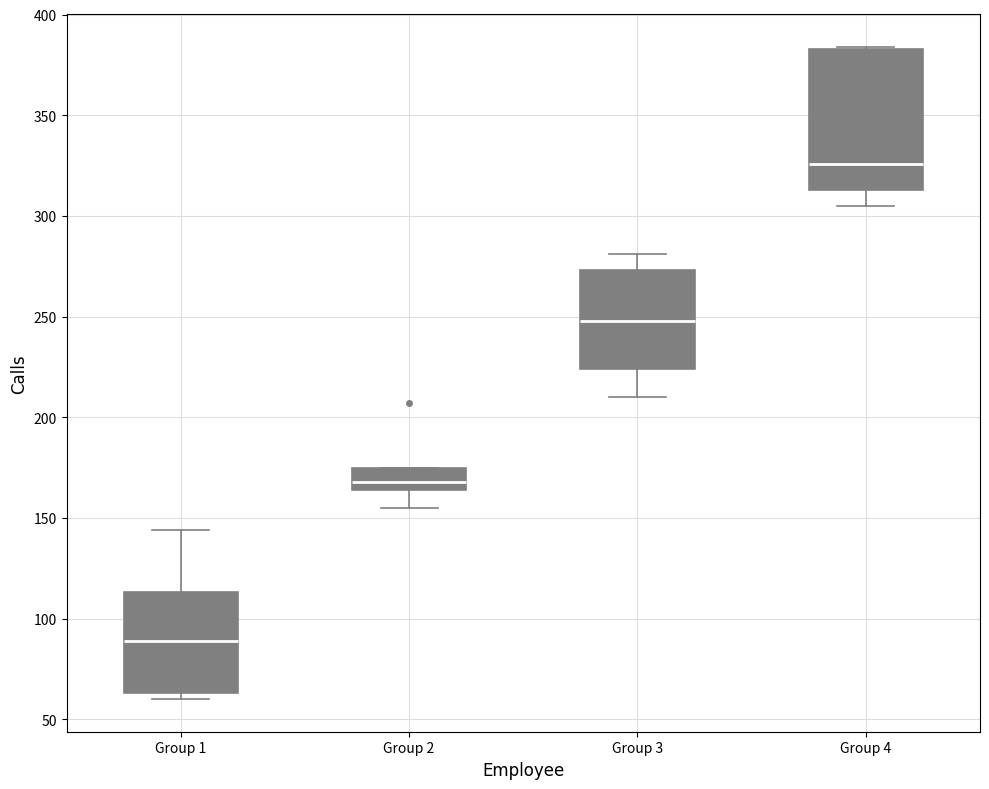

Reading left to right, transcribe this box plot: for each box, give where its median line is, the range the box spans, and where its two whiskers end, as read against the y-axis. The values are not printed on the chart, so give them approximately, as read against the axis.

Group 1: median 90, box 65 to 115, whiskers 60 to 145
Group 2: median 170, box 165 to 175, whiskers 155 to 175
Group 3: median 250, box 225 to 275, whiskers 210 to 280
Group 4: median 325, box 315 to 385, whiskers 305 to 385